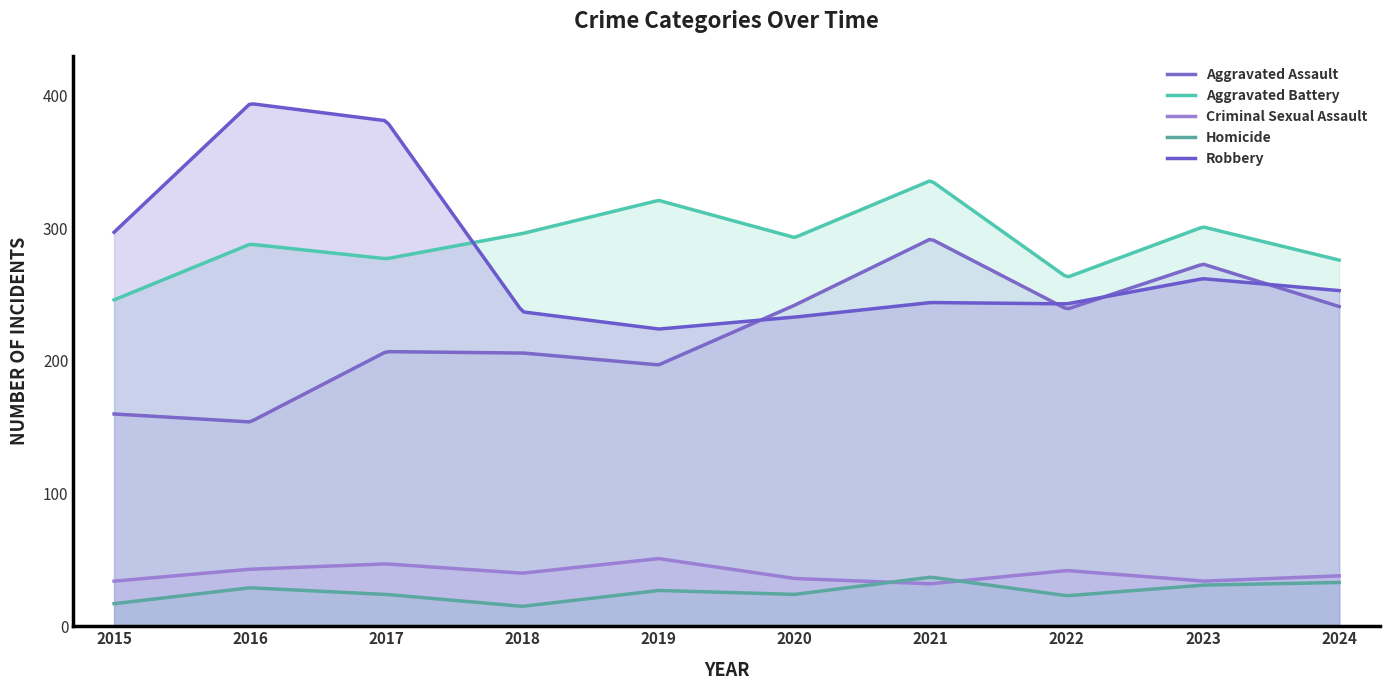

Rank the series at 2022 from lowest to highest value.

Homicide, Criminal Sexual Assault, Aggravated Assault, Robbery, Aggravated Battery